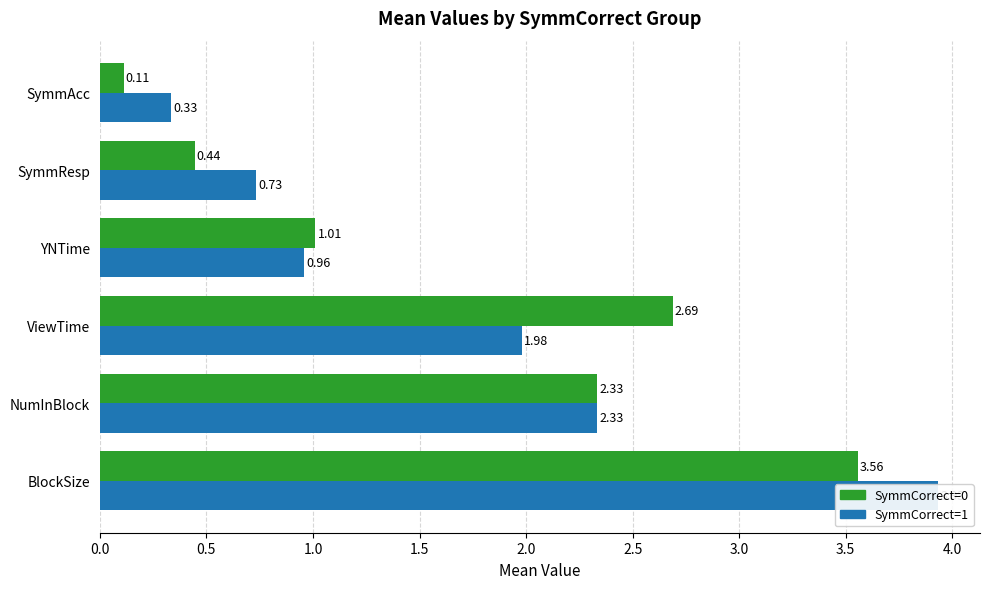

Rank the series by their average value, from lowest to highest.

SymmCorrect=0 (Group), SymmCorrect=1 (Group)